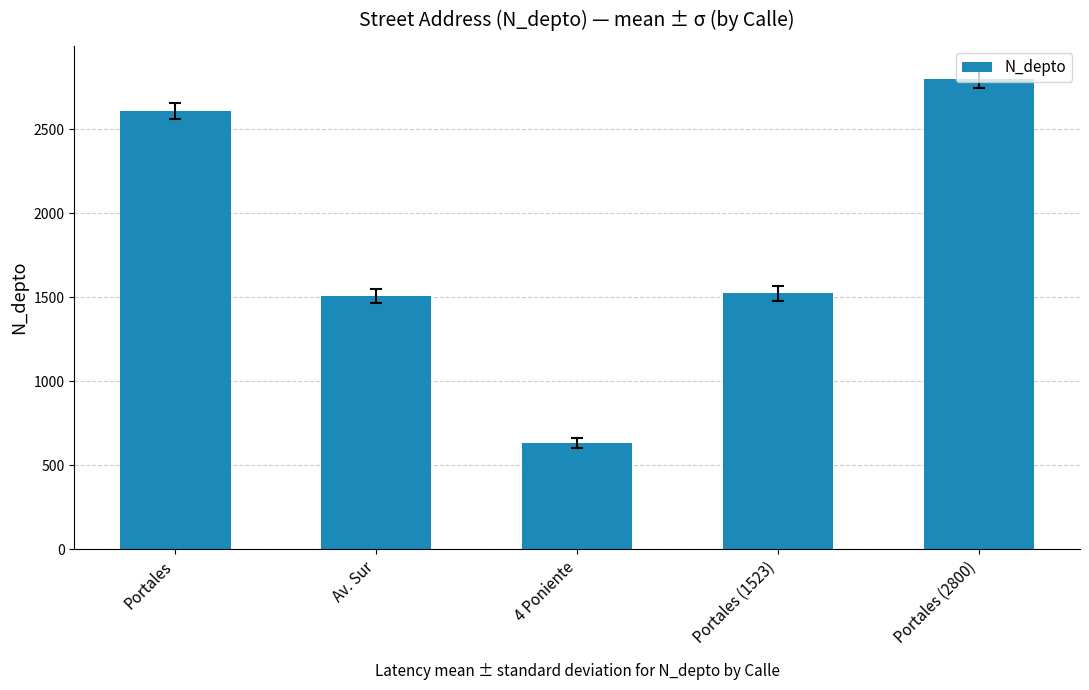

How many values are below 1523?

2